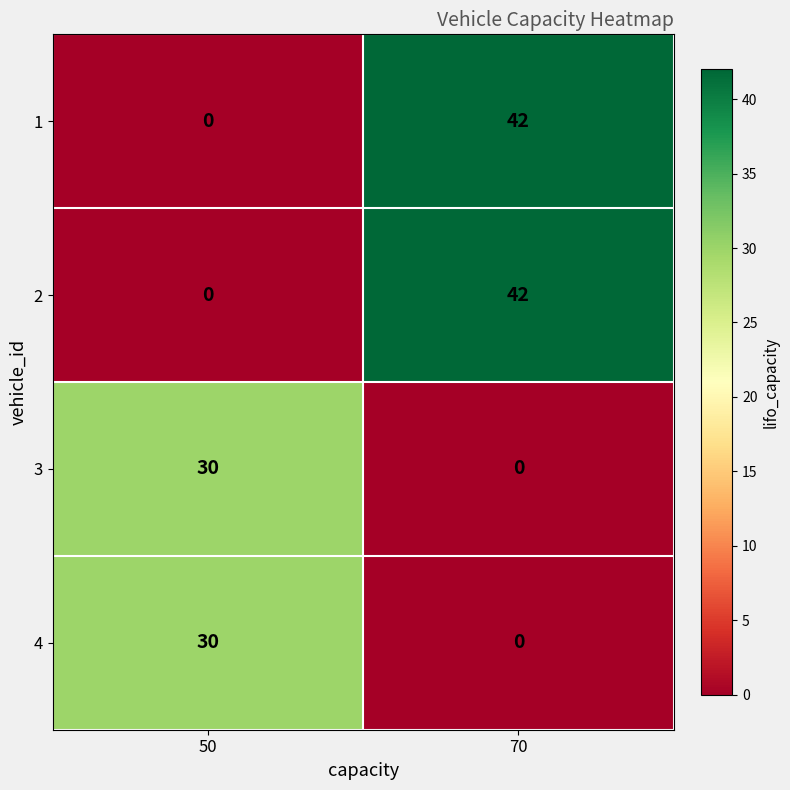

At which label does 2 reach its peak?

70